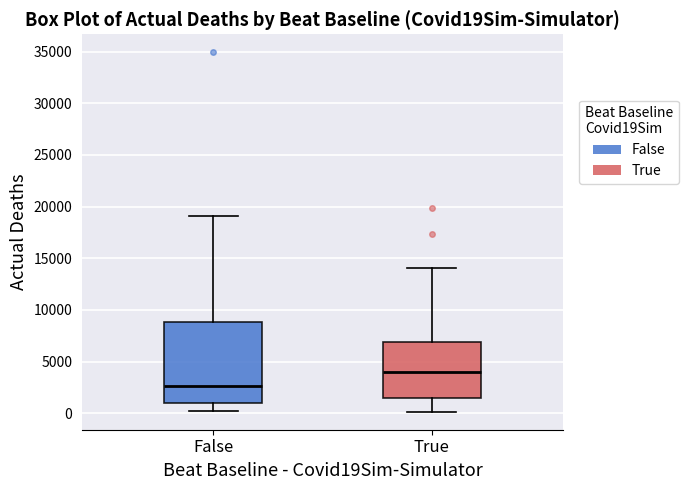

Comparing the boxes themselves (not the whiskers), which one is the tallest?

False